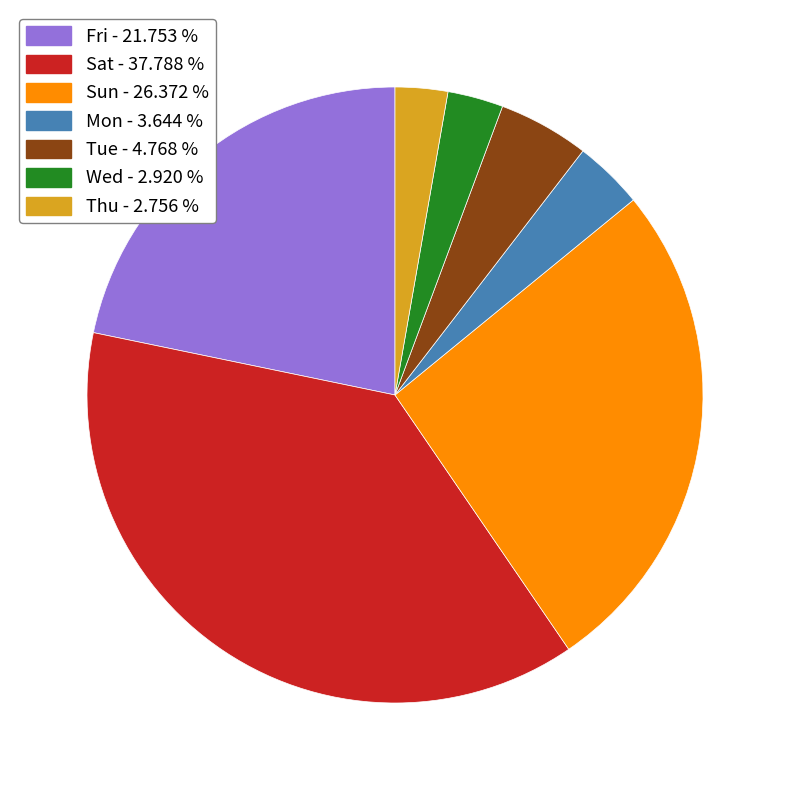

What is the largest slice in the pie chart?

Sat